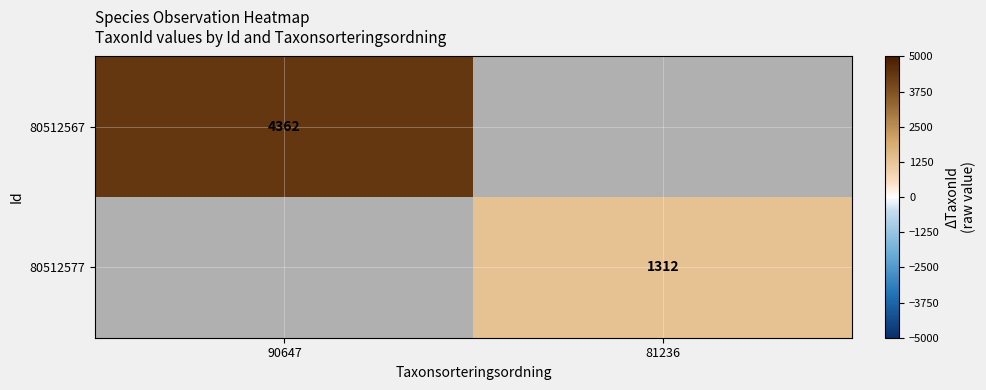

True or false: 80512577 has a value of 1312 at 81236.

True